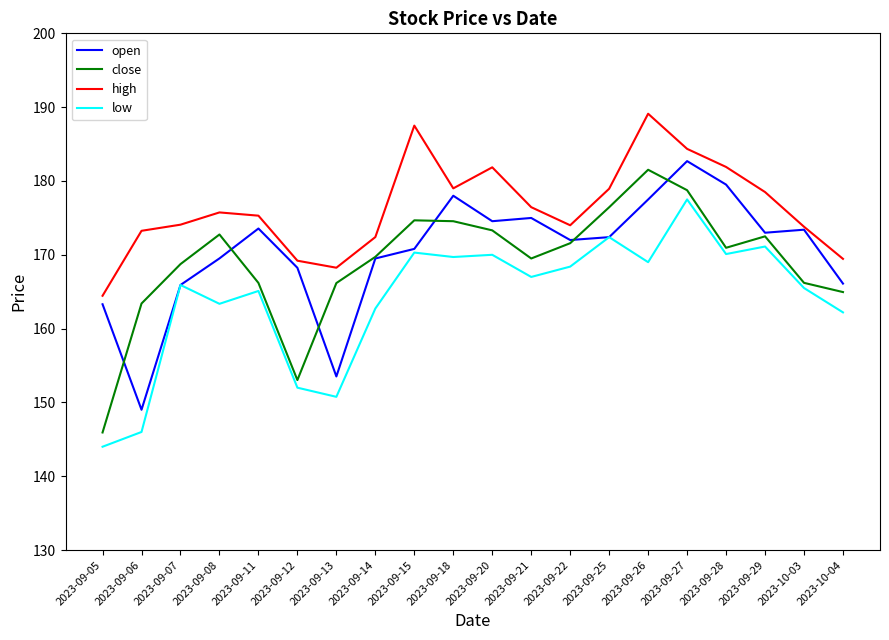

True or false: open has a value of 149.0 at 2023-09-06.

True